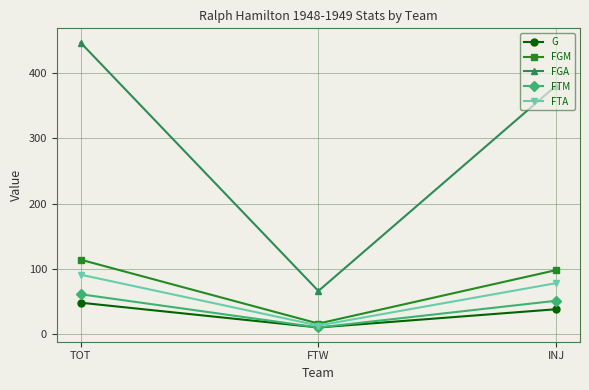

At which category is the sum across all series the highest?

TOT